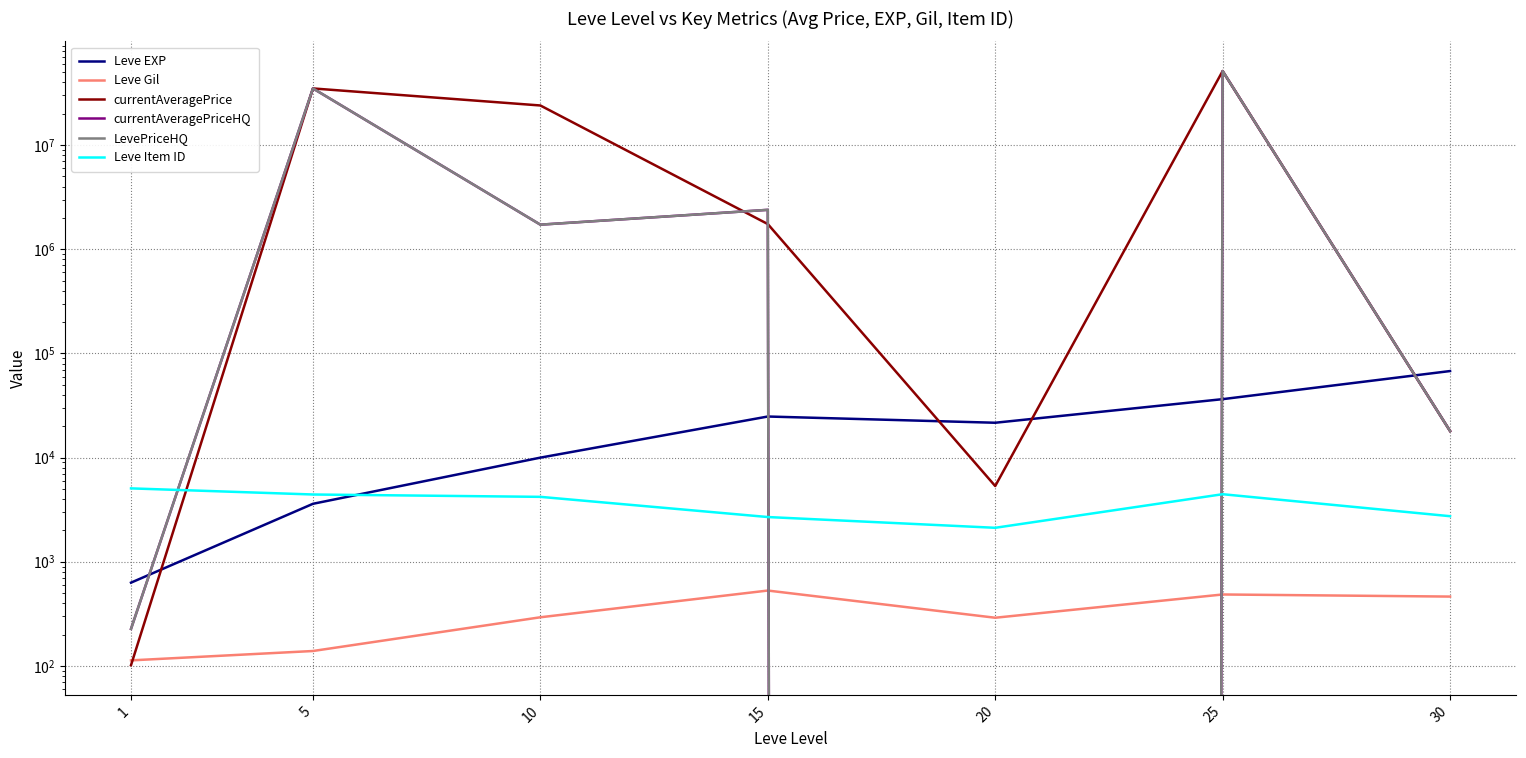

How many intersections are there between LevePriceHQ and currentAveragePrice?

2